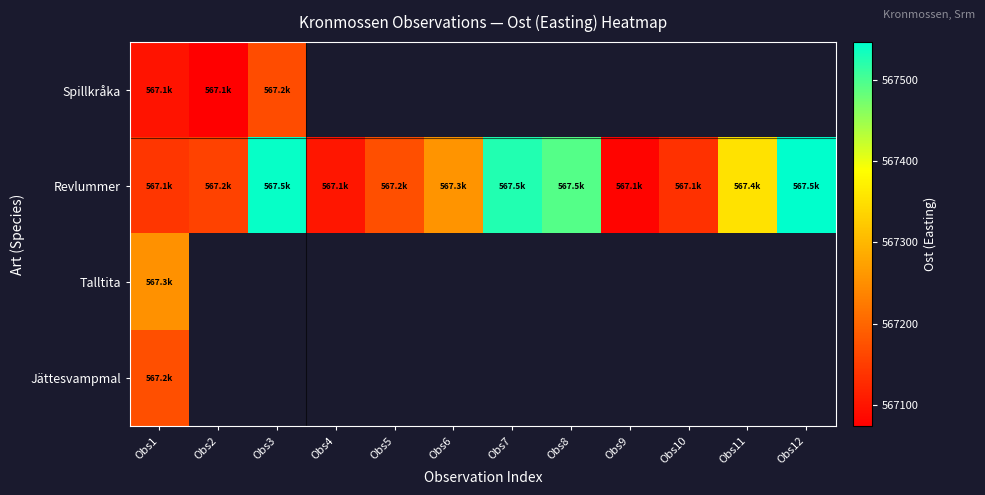

What is the highest value of the Talltita series?

567253.1